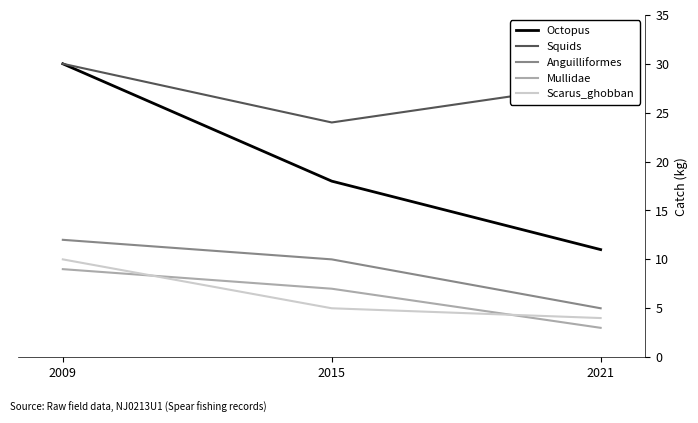

What is the sum of all Squids values?

82